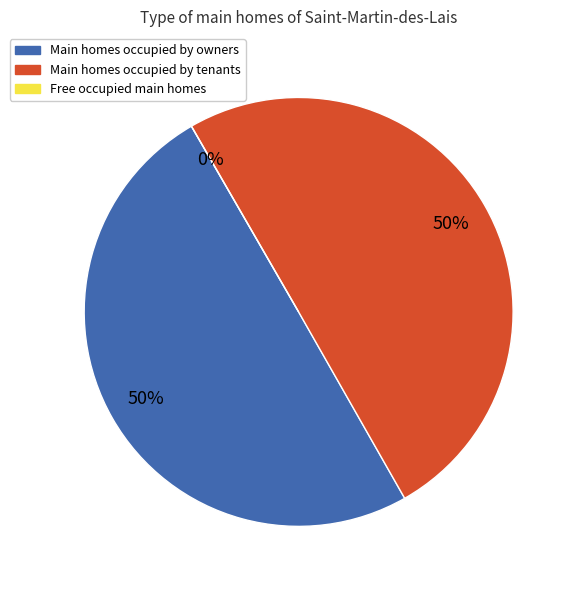

How many slices are in this pie chart?

3